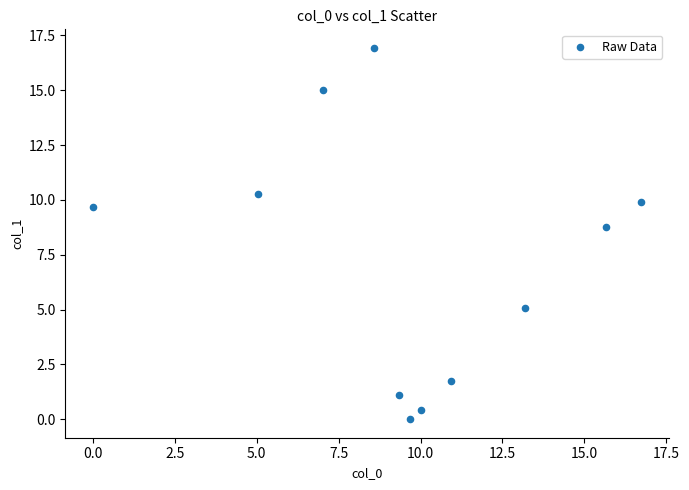

What Y value in the scatter plot is closest to 8?

8.8